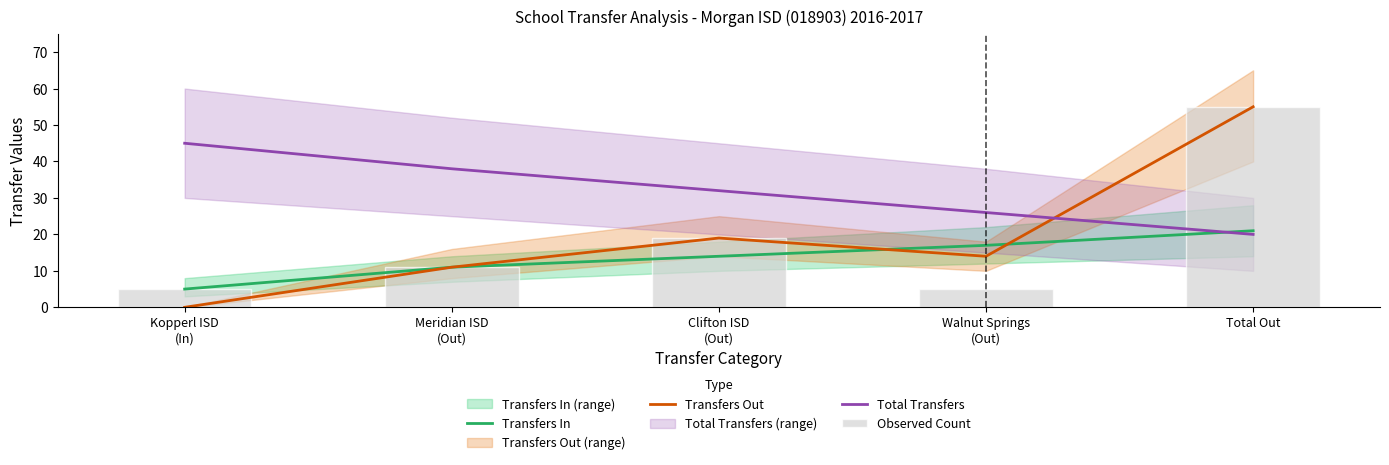

What is the total value across all series at Walnut Springs
(Out)?

62